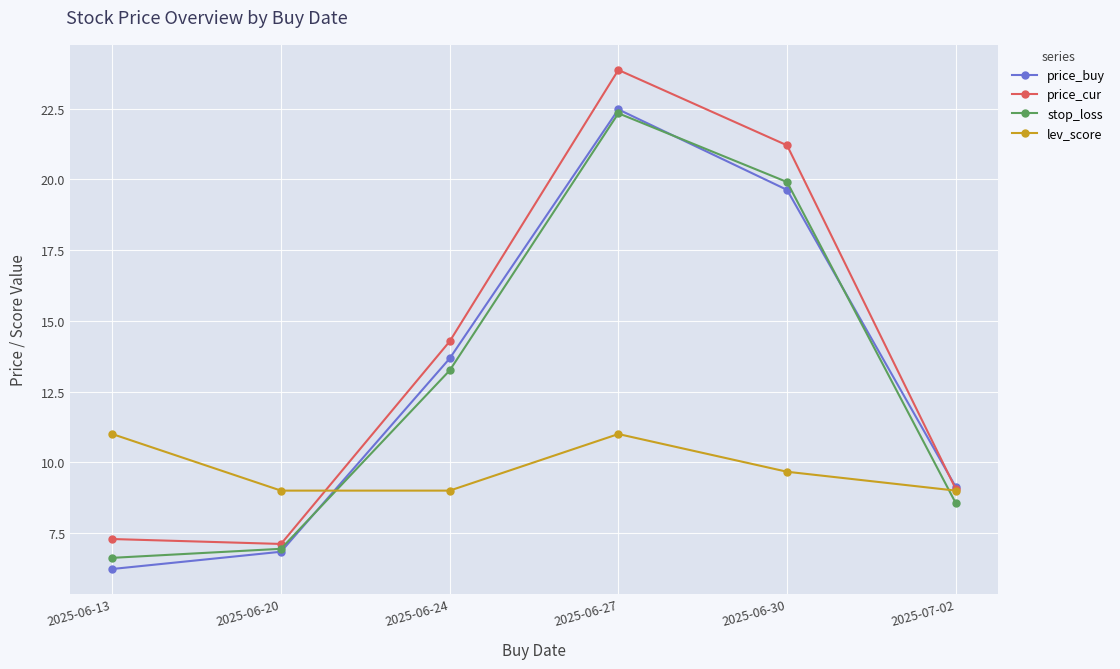

How many intersections are there between price_buy and stop_loss?

3